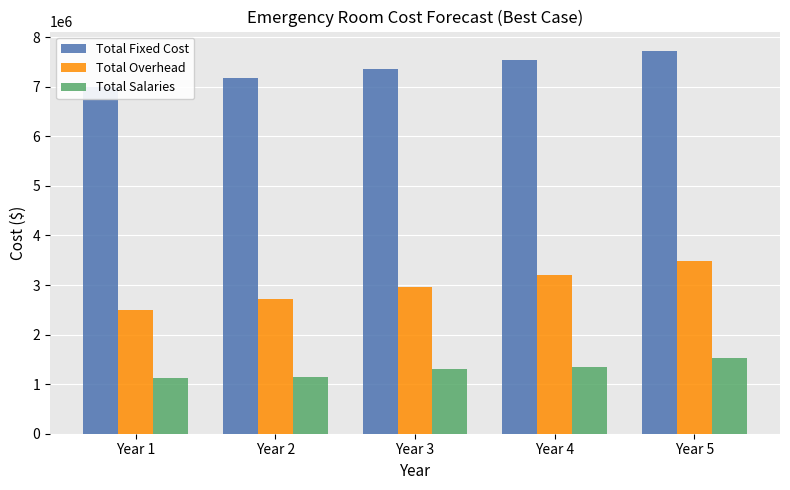

Is it true that Total Fixed Cost equals 7538234 at Year 4?

True